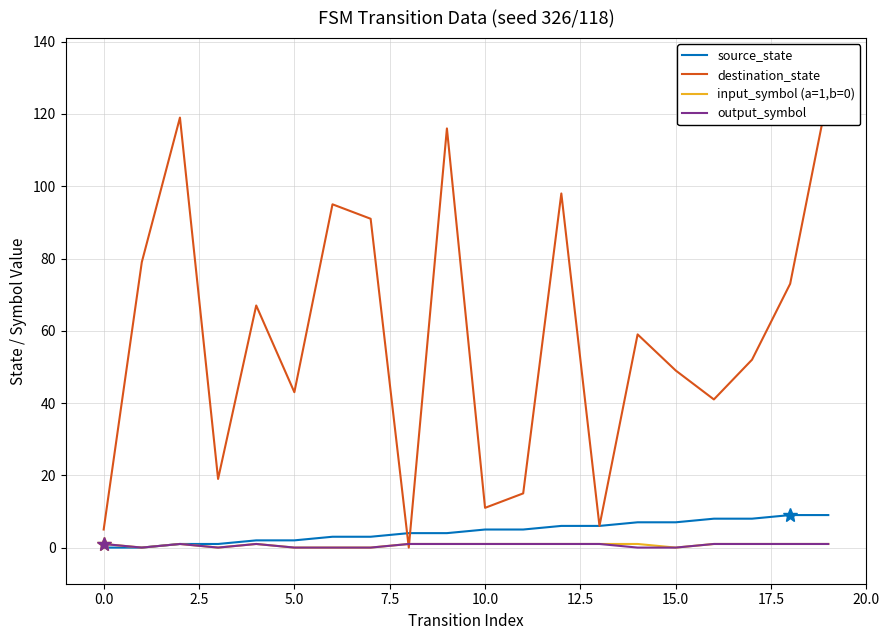

True or false: input_symbol (a=1,b=0) has a value of 1 at 18.

True